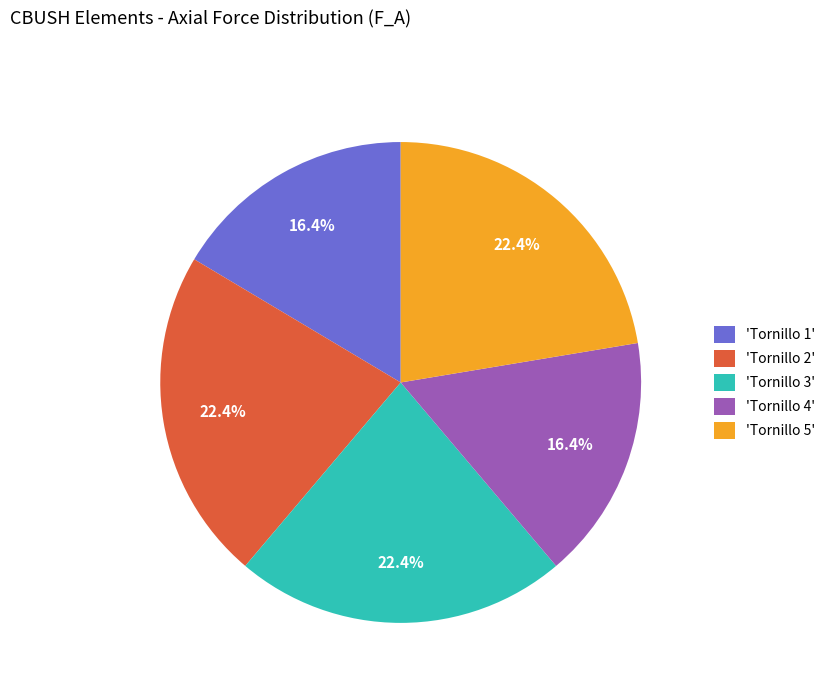

Does 'Tornillo 5' account for over 50% of the chart?

No